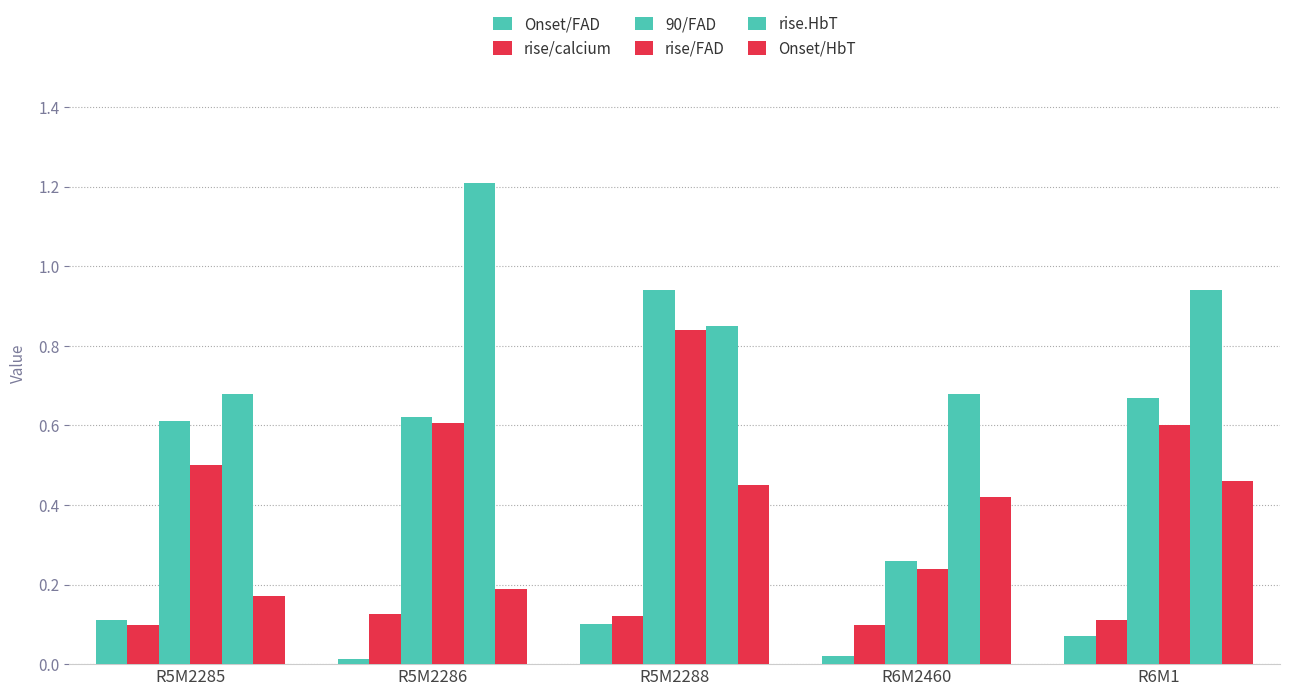

Does the chart contain any negative values?

No